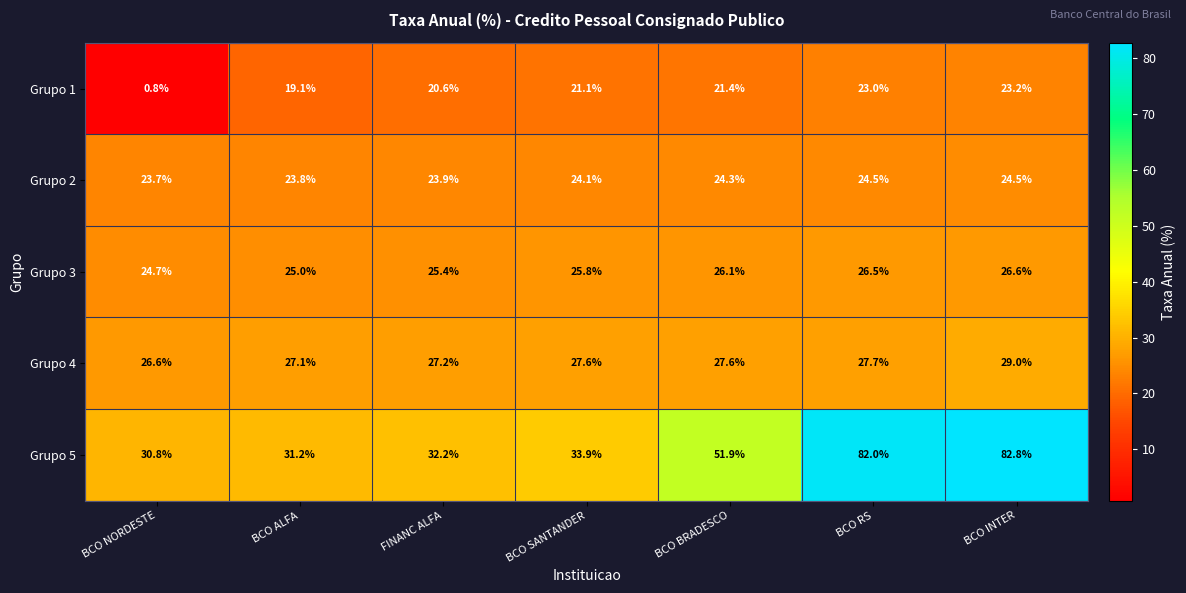

What is the difference between the Grupo 1 values at BCO BRADESCO and BCO SANTANDER?

0.3